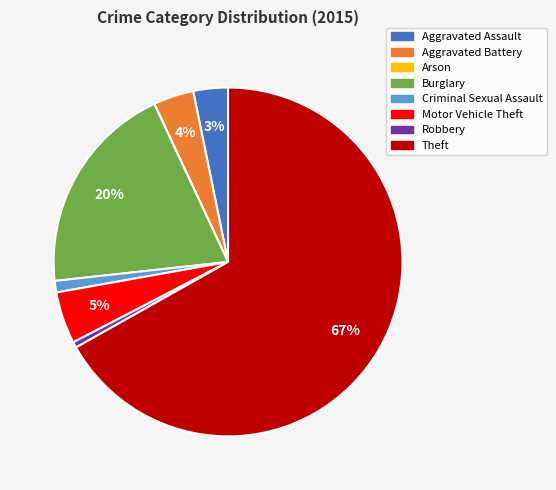

To the nearest percent, what portion does Motor Vehicle Theft represent?

5%